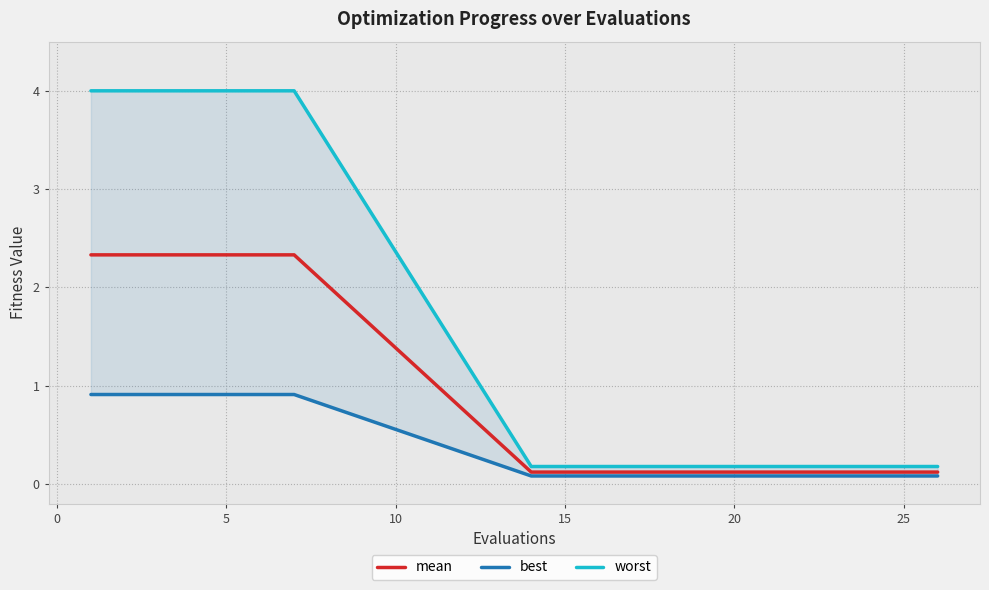

What is the highest value of the mean series?

2.3